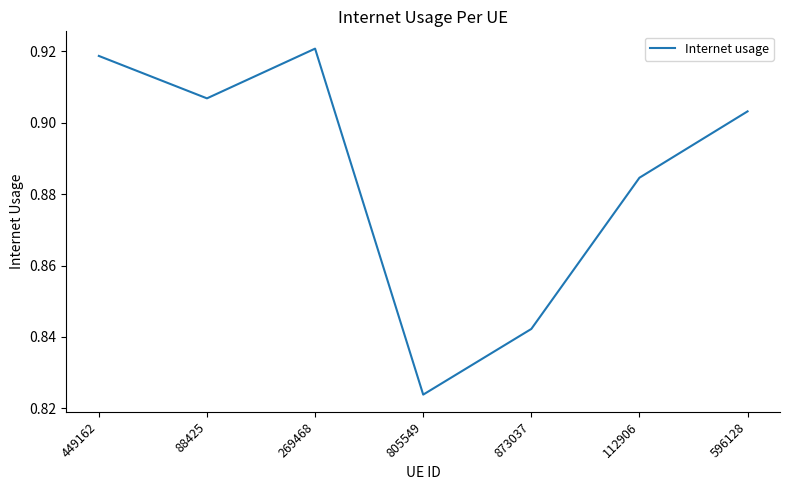

At which category does the data reach its first local valley?

88425